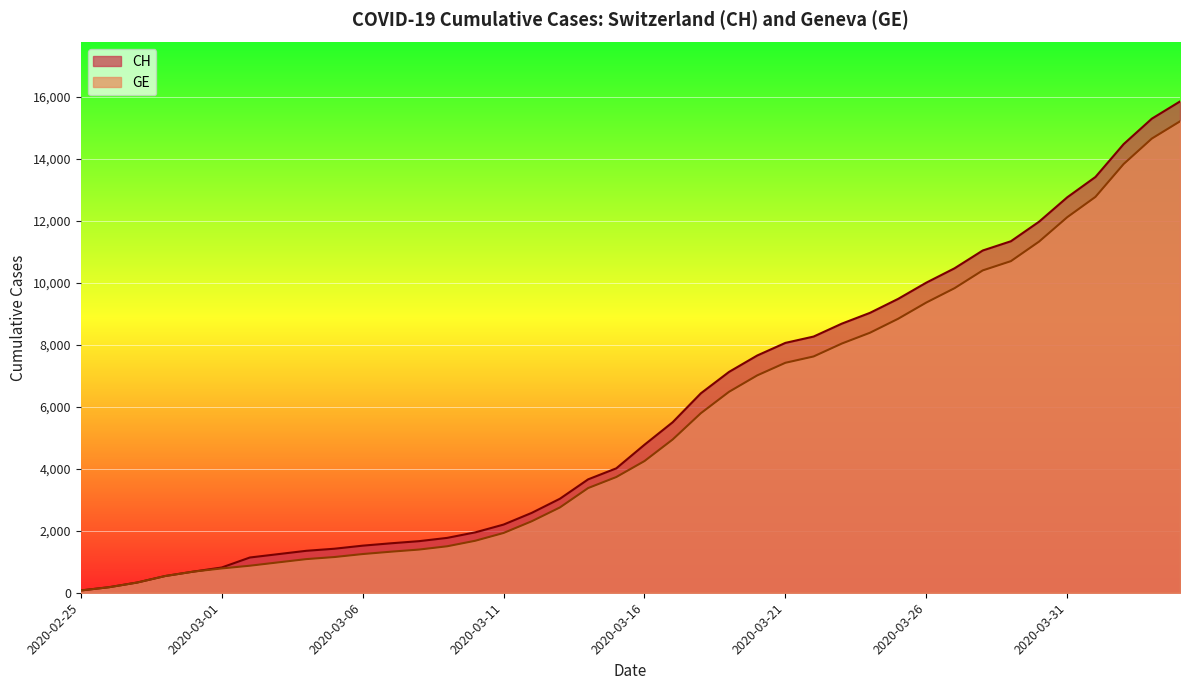

Which has a higher value, 2020-03-05 or 2020-02-26?

2020-03-05